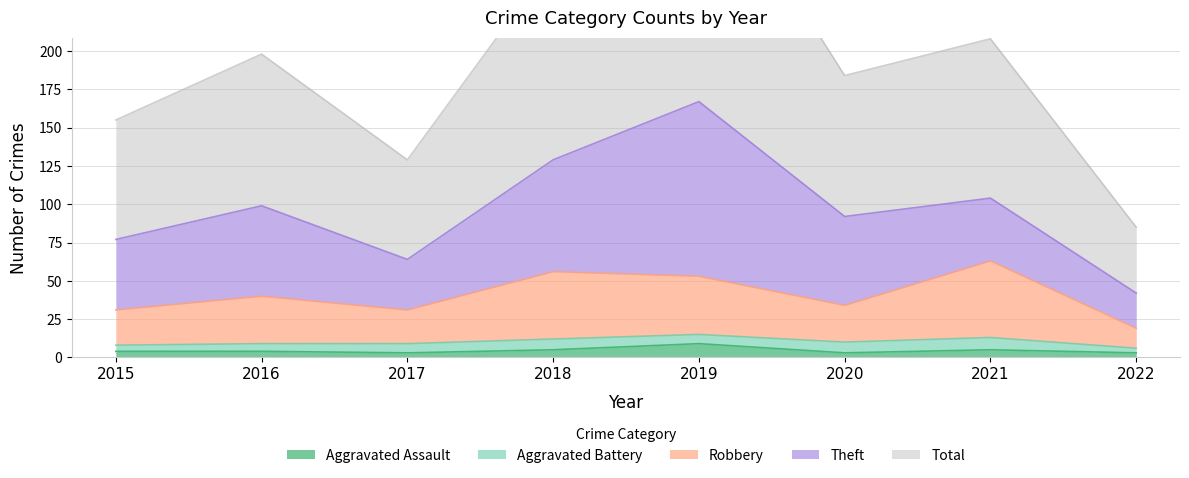

What is the value of the Total point at the 1st from the left?

155